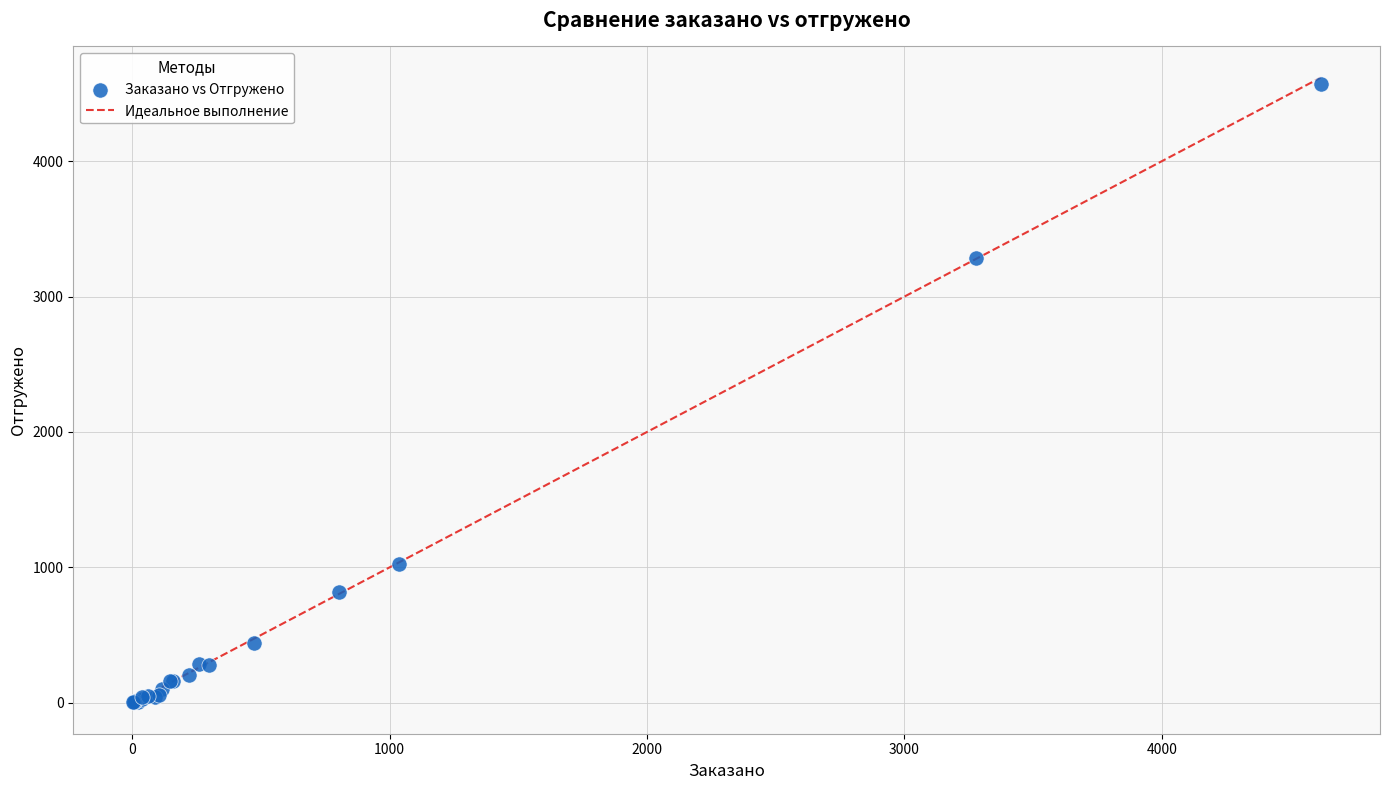

What Y value in the scatter plot is closest to 2285?

3281.3